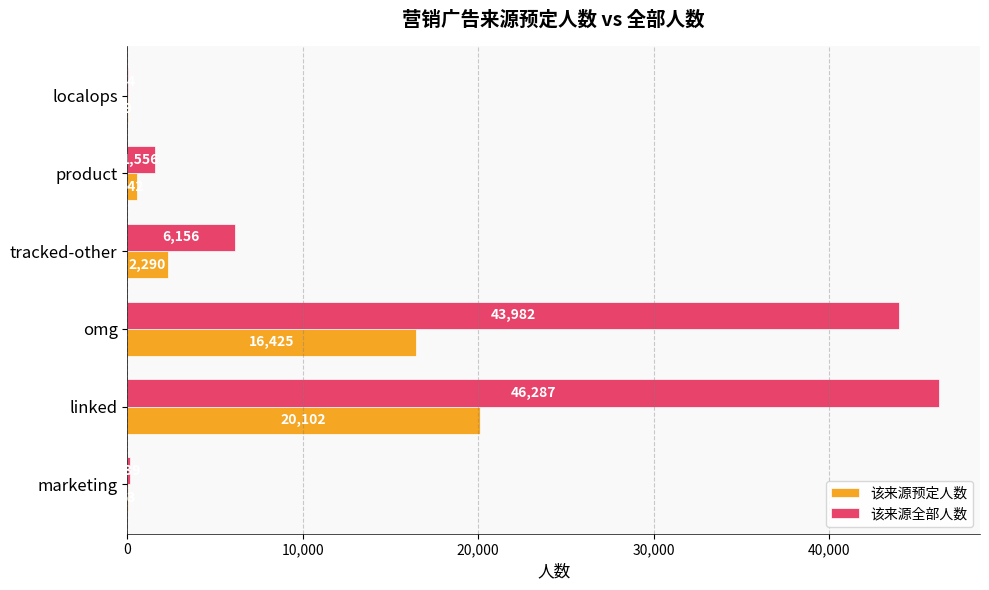

The 该来源全部人数 series shows 1556 at product. True or false?

True